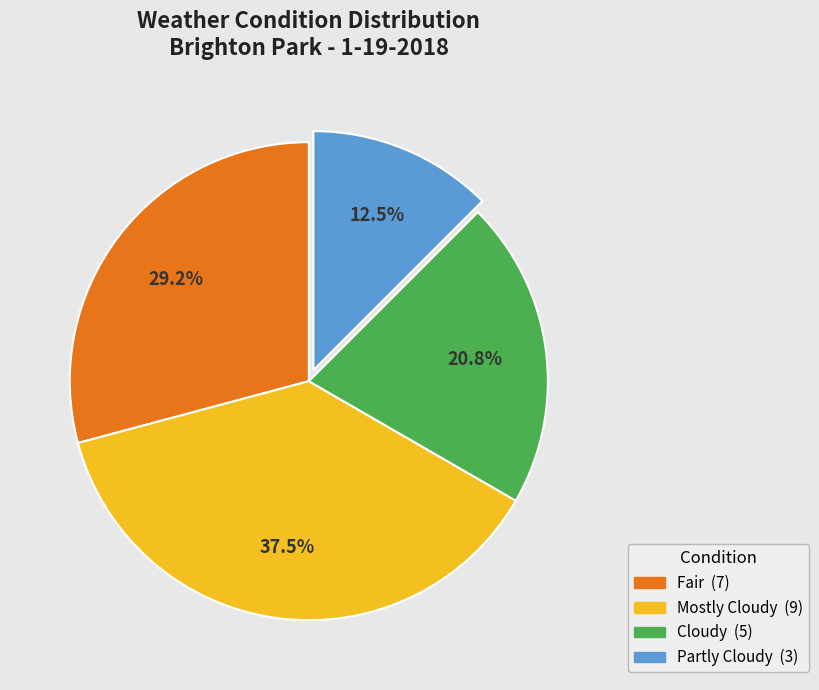

Does any single category account for the majority?

No